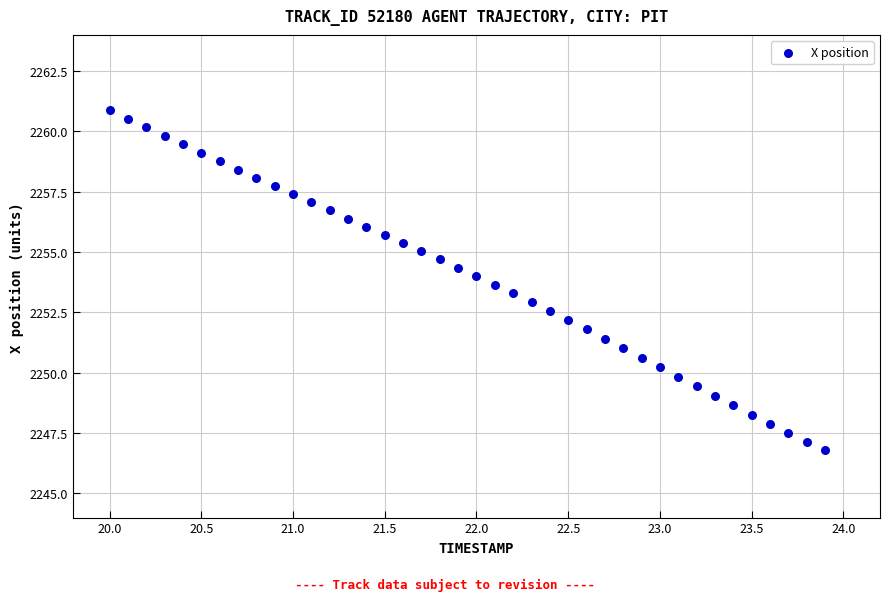

What is the range of Y values (max minus min)?

14.1